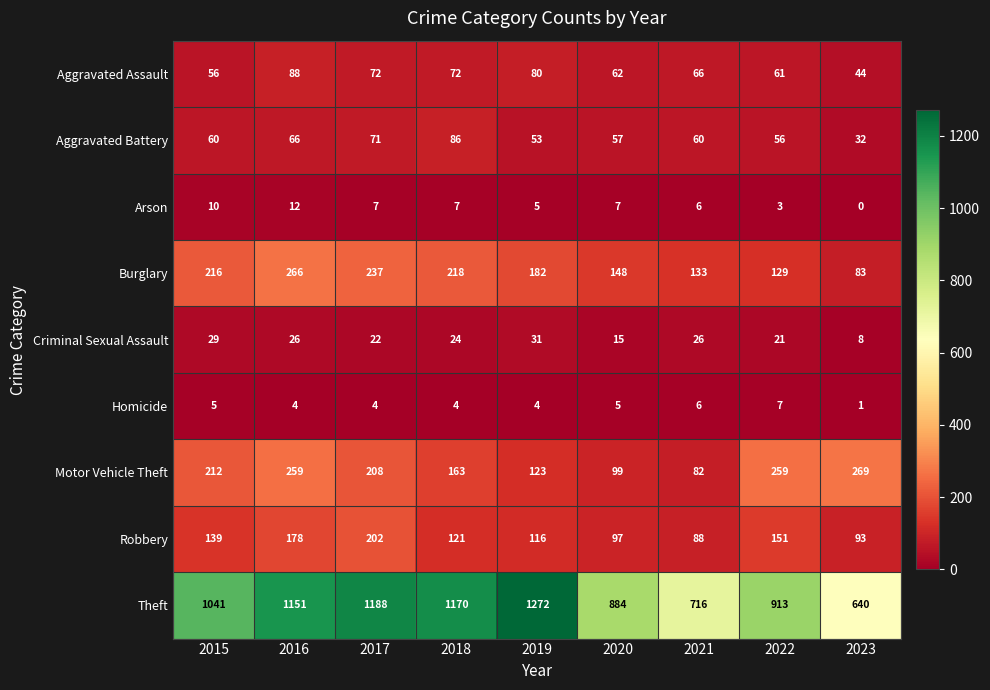

The Homicide series shows 3 at 2022. True or false?

False